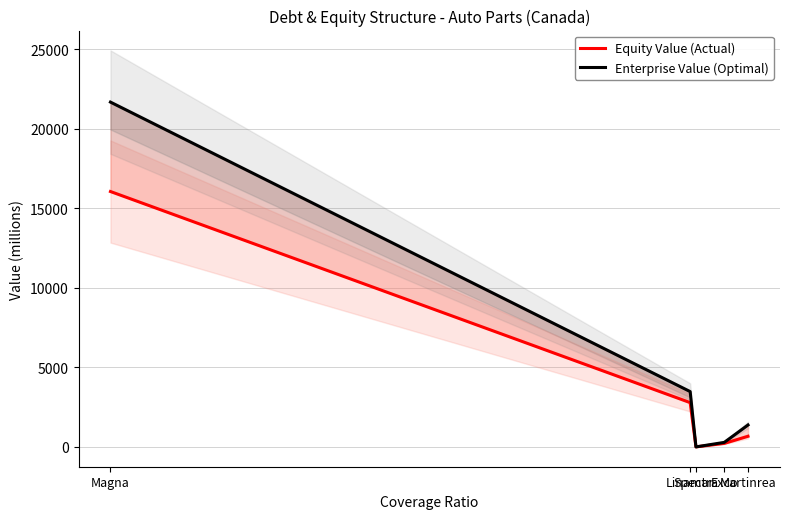

At which category is the sum across all series the highest?

Magna